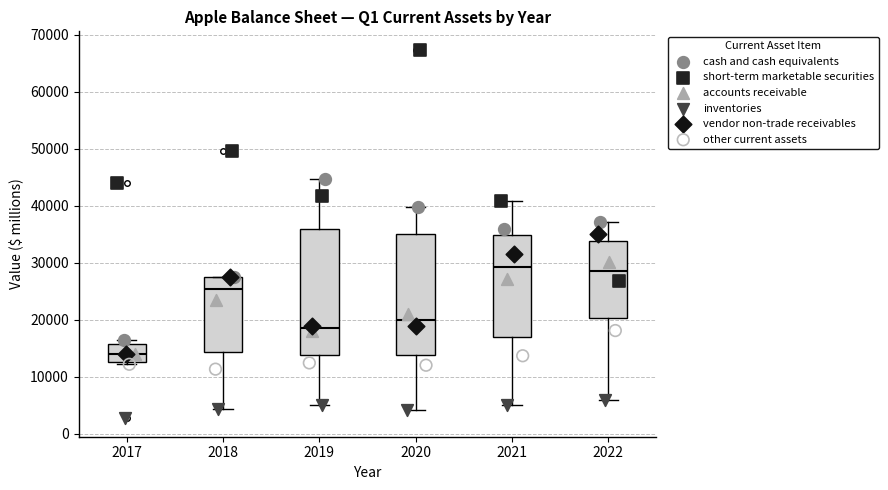

Reading left to right, transcribe this box plot: for each box, give where its median line is, the range the box spans, and where its two whiskers end, as read against the y-axis. The values are not printed on the chart, so give them approximately, as read against the axis.

2017: median 14000, box 13000 to 16000, whiskers 12000 to 16000 (just above the box's upper edge)
2018: median 25000, box 14000 to 27000, whiskers 4000 to 27000
2019: median 18000, box 14000 to 36000, whiskers 5000 to 45000
2020: median 20000, box 14000 to 35000, whiskers 4000 to 40000
2021: median 29000, box 17000 to 35000, whiskers 5000 to 41000
2022: median 29000, box 20000 to 34000, whiskers 6000 to 37000